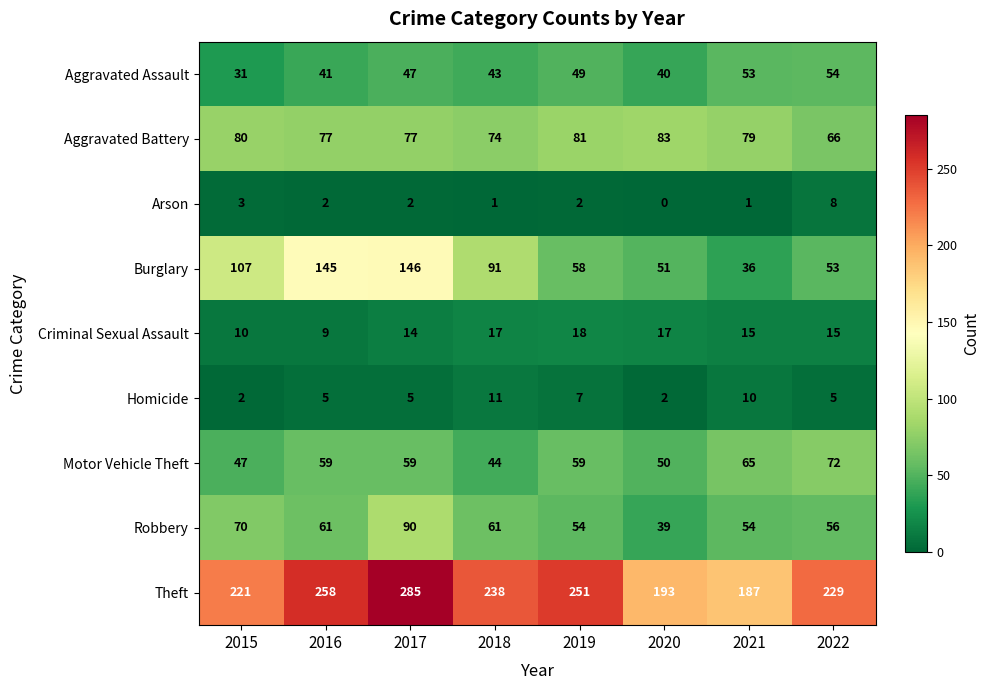

At which category is the sum across all series the highest?

2017